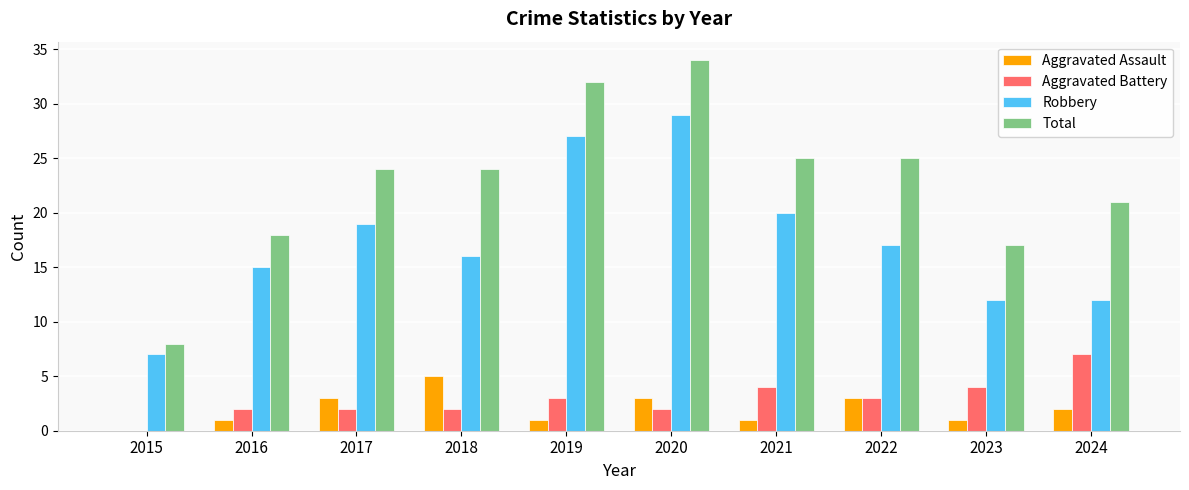

How many positive values does the Aggravated Assault series have?

9